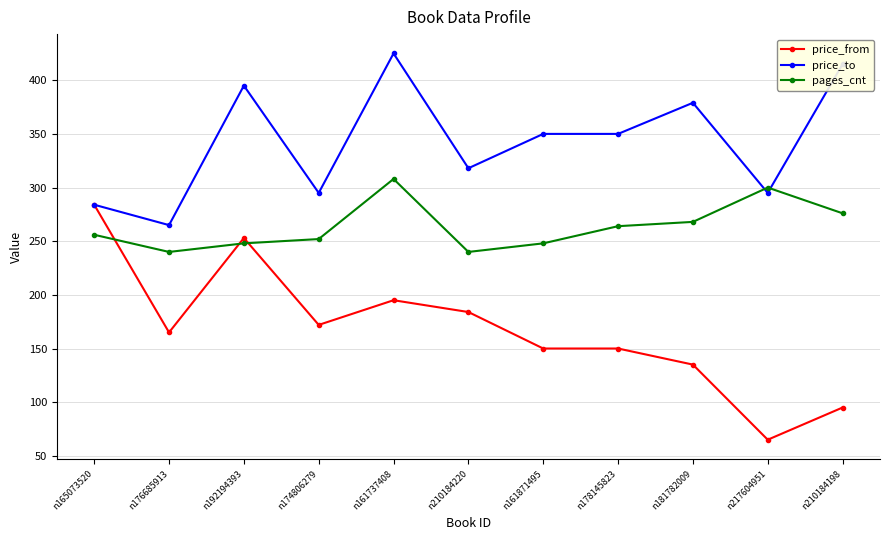

Rank the series by their maximum value, from lowest to highest.

price_from, pages_cnt, price_to